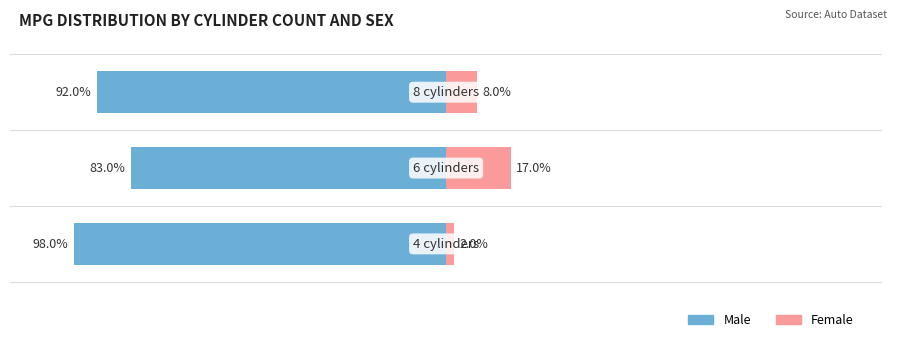

Rank the series at 0 from highest to lowest value.

Female, Male